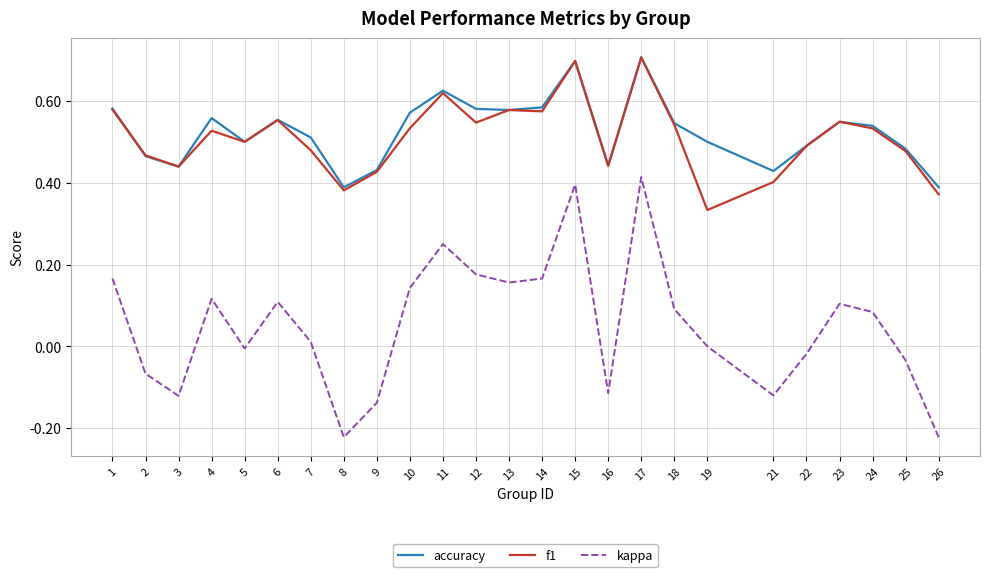

True or false: f1 and kappa cross at least once.

False